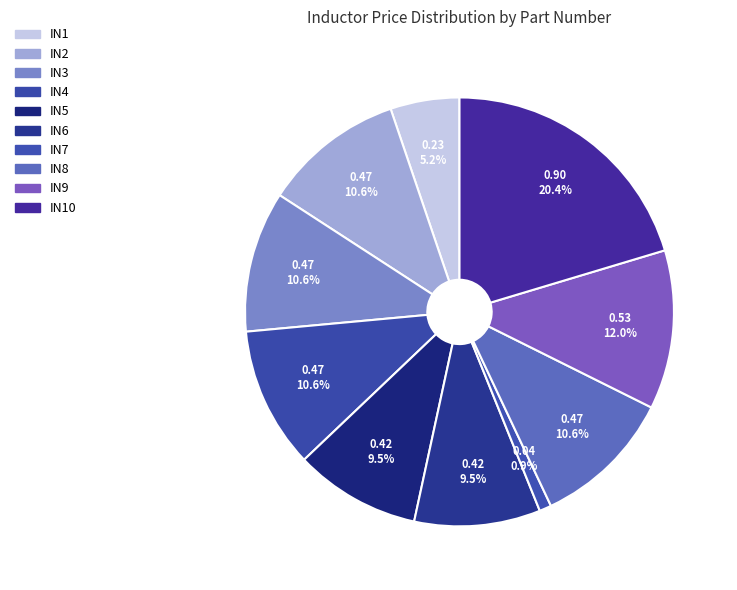

Count the number of slices in the pie.

10